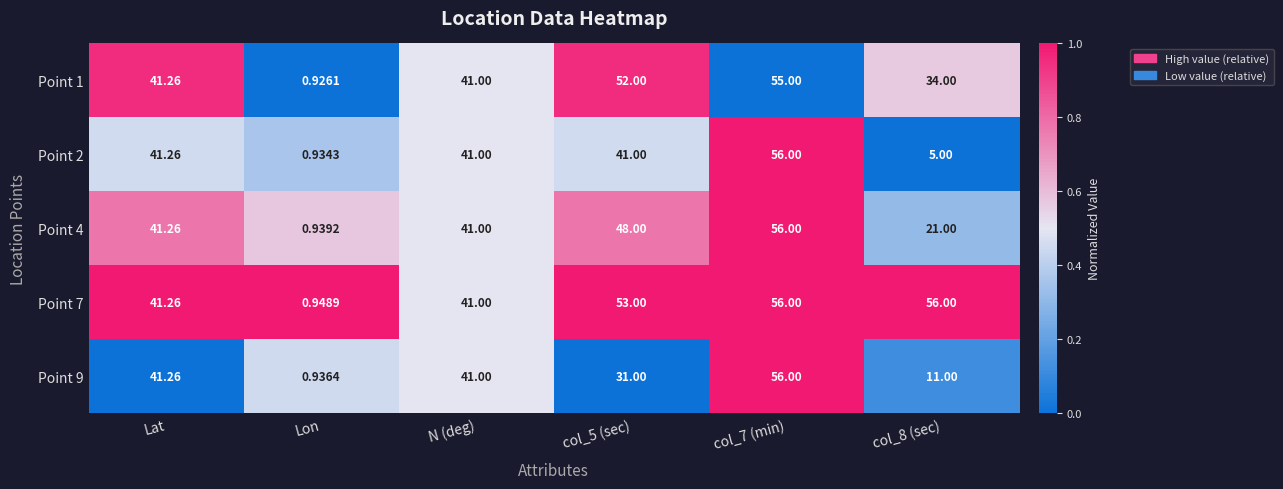

Is the value of Point 1 at col_5 (sec) greater than the value of Point 9 at Lon?

Yes